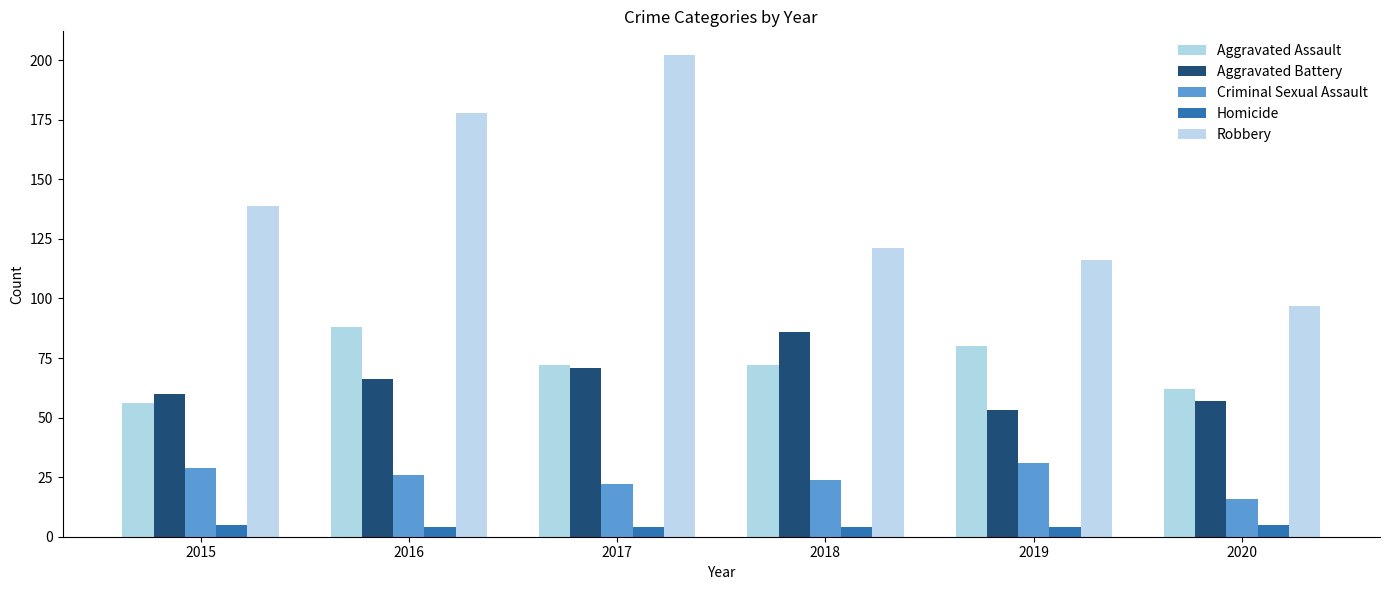

What is the minimum value shown in the chart?

4